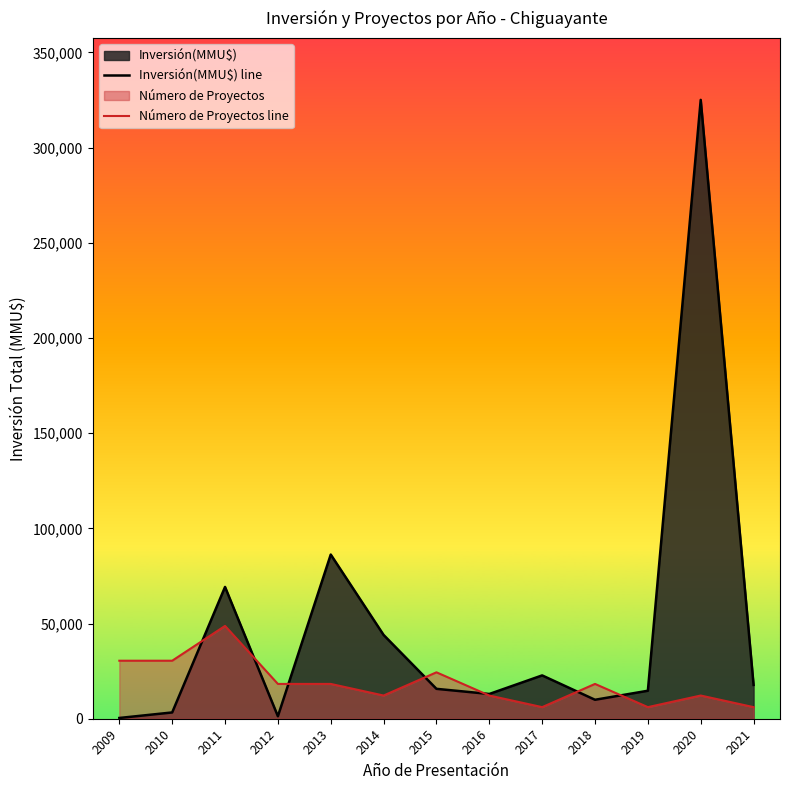

Reading left to right, what are all the values shown in this chart?

Inversión(MMU$) line: 399.0	3300.0	69216.0	1300.0	86222.0	44000.0	15700.0	13000.0	22753.0	9959.0	14700.0	325020.0	17762.0
Número de Proyectos line: 30470.6	30470.6	48753.0	18282.4	18282.4	12188.2	24376.5	12188.2	6094.1	18282.4	6094.1	12188.2	6094.1